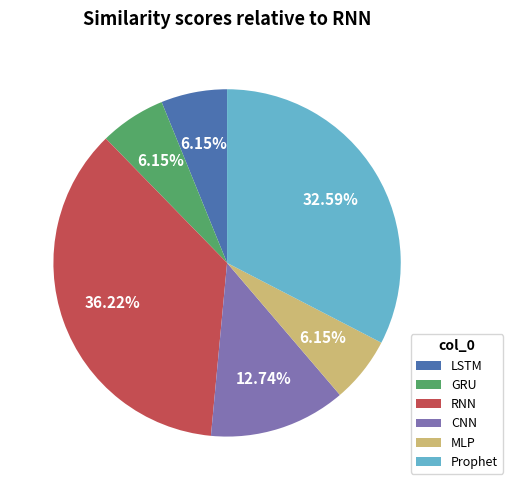

To the nearest percent, what is the difference between the largest and smallest slice percentages?

30%